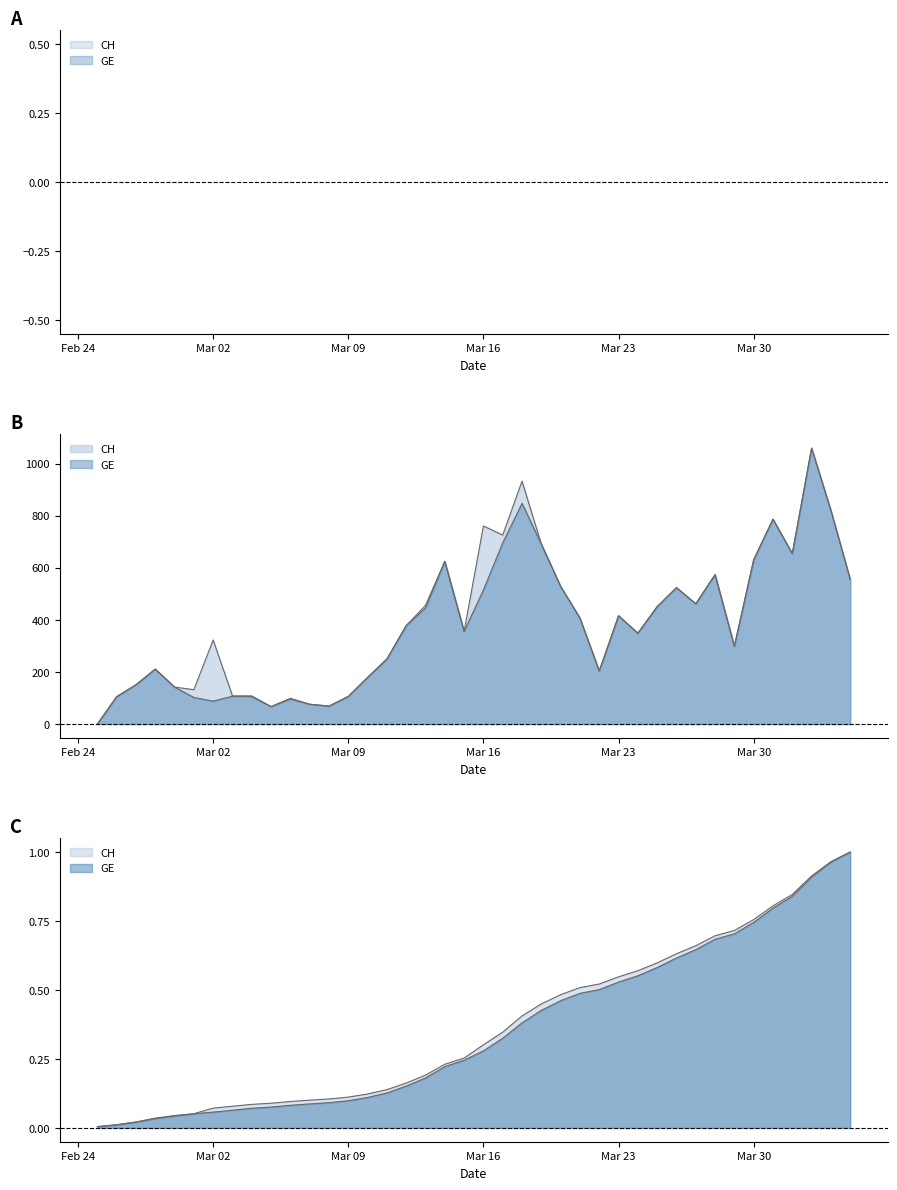

Reading left to right, extract all data points from this chart.

CH: 0.0	0.0	0.0	0.0	0.0	0.1	0.1	0.1	0.1	0.1	0.1	0.1	0.1	0.1	0.1	0.1	0.2	0.2	0.2	0.3	0.3	0.3	0.4	0.4	0.5	0.5	0.5	0.5	0.6	0.6	0.6	0.7	0.7	0.7	0.8	0.8	0.8	0.9	1.0	1.0
GE: 0.0	0.0	0.0	0.0	0.0	0.1	0.1	0.1	0.1	0.1	0.1	0.1	0.1	0.1	0.1	0.1	0.2	0.2	0.2	0.2	0.3	0.3	0.4	0.4	0.5	0.5	0.5	0.5	0.6	0.6	0.6	0.6	0.7	0.7	0.7	0.8	0.8	0.9	1.0	1.0